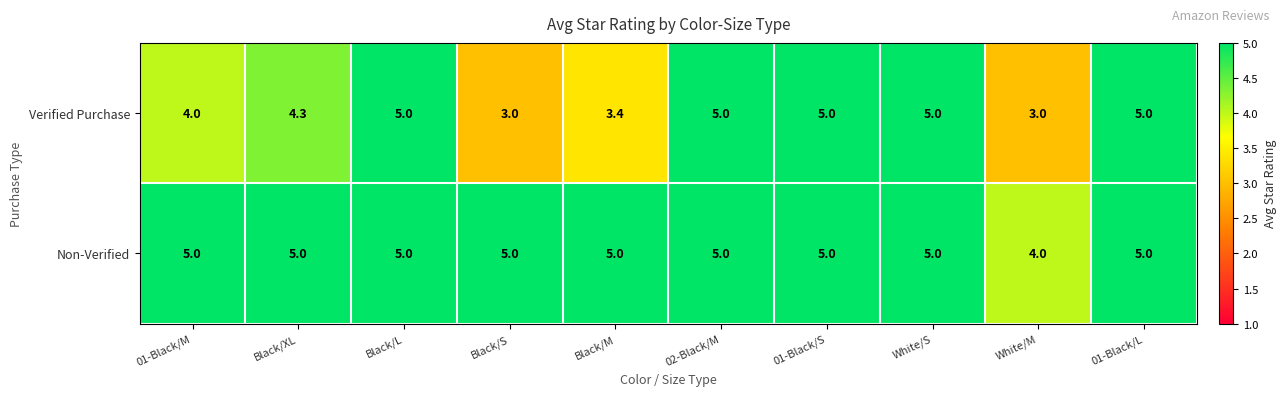

What is the sum of all Non-Verified values?

49.0